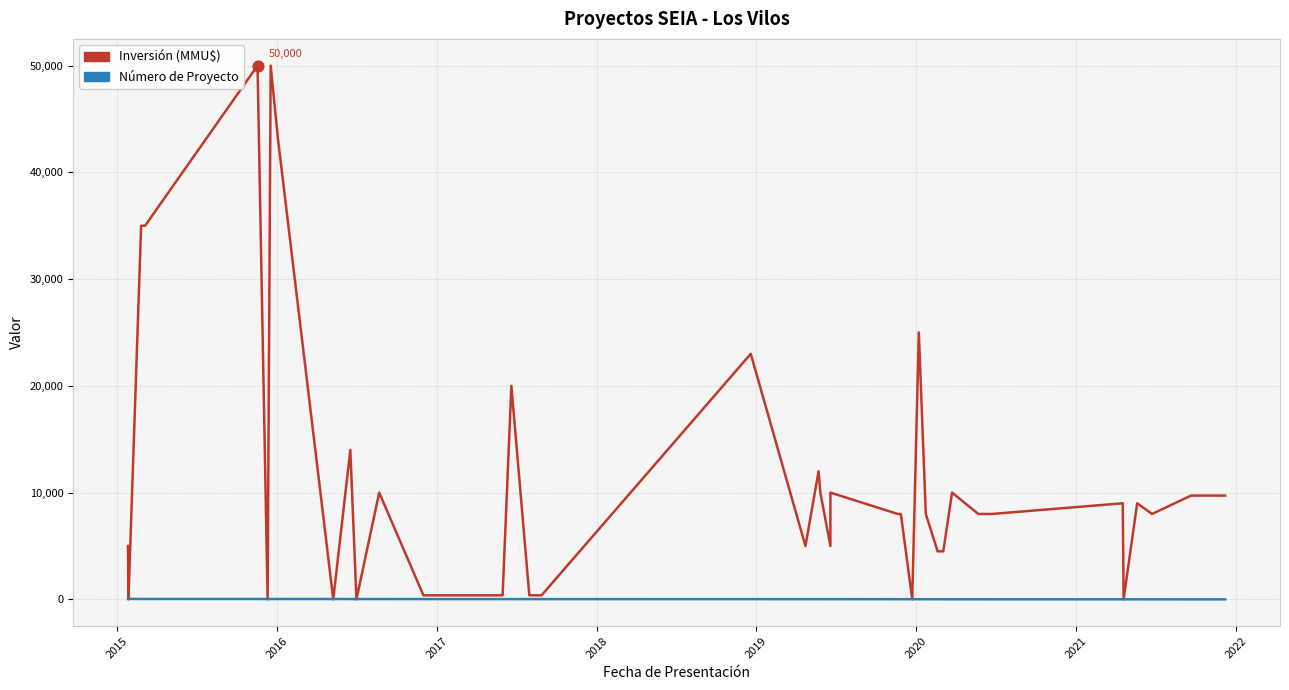

Which series has the widest spread of Y values?

Inversión (MMU$)